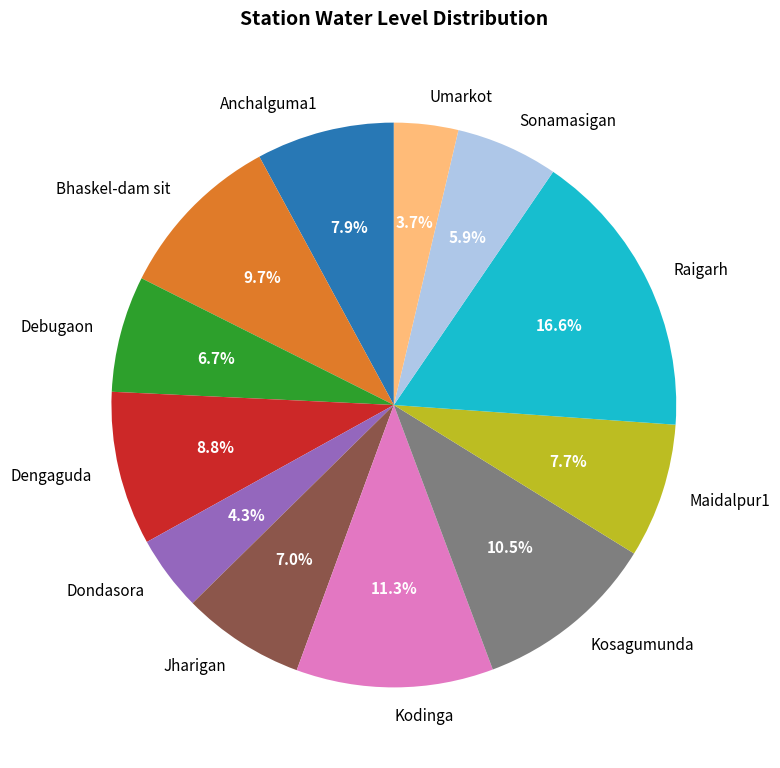

How much of the chart is everything except Maidalpur1?

92.3%